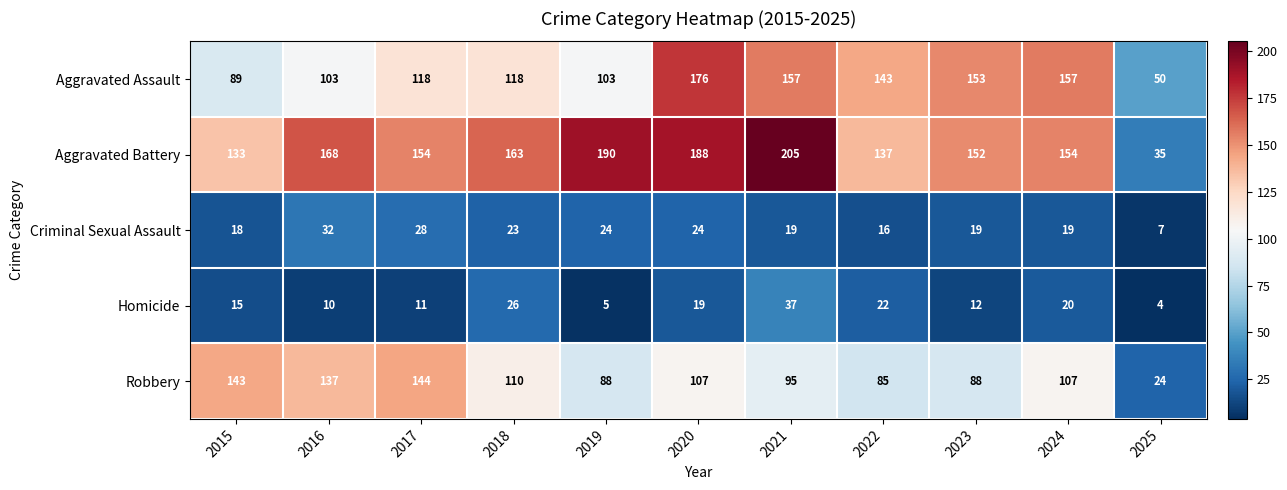

What is the highest value of the Homicide series?

37